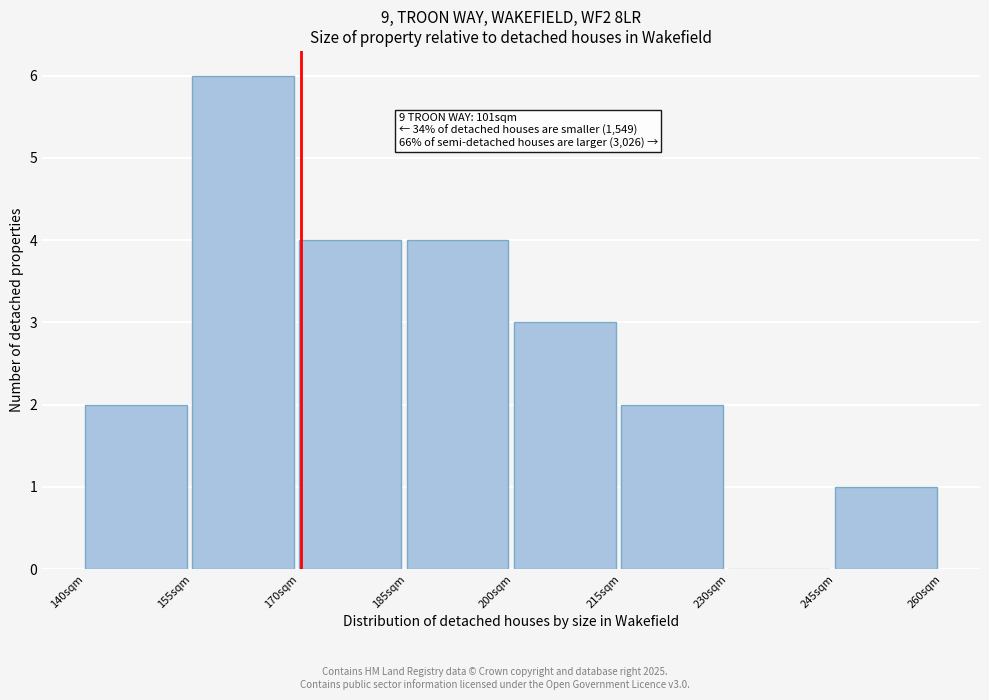

Over which range of the x-axis is the bar tallest?

155 to 170